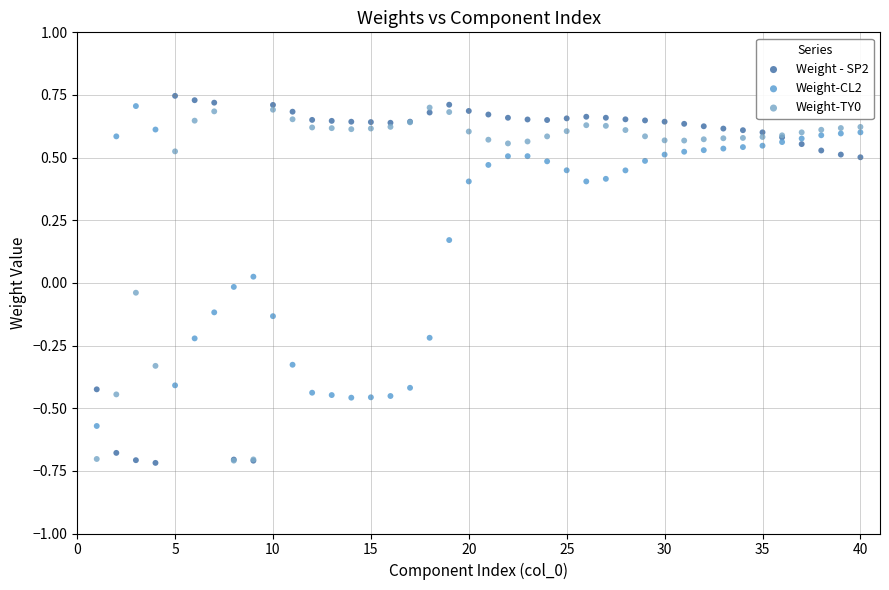

Which series has the largest Y range (max minus min)?

Weight - SP2